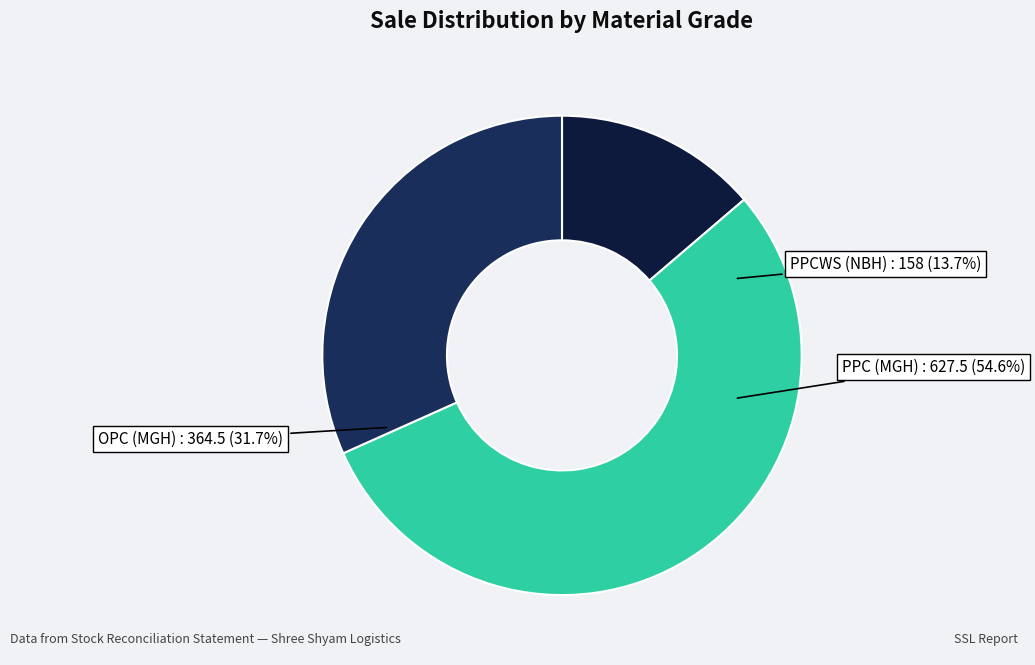

To the nearest percent, what portion does PPC (MGH) represent?

55%